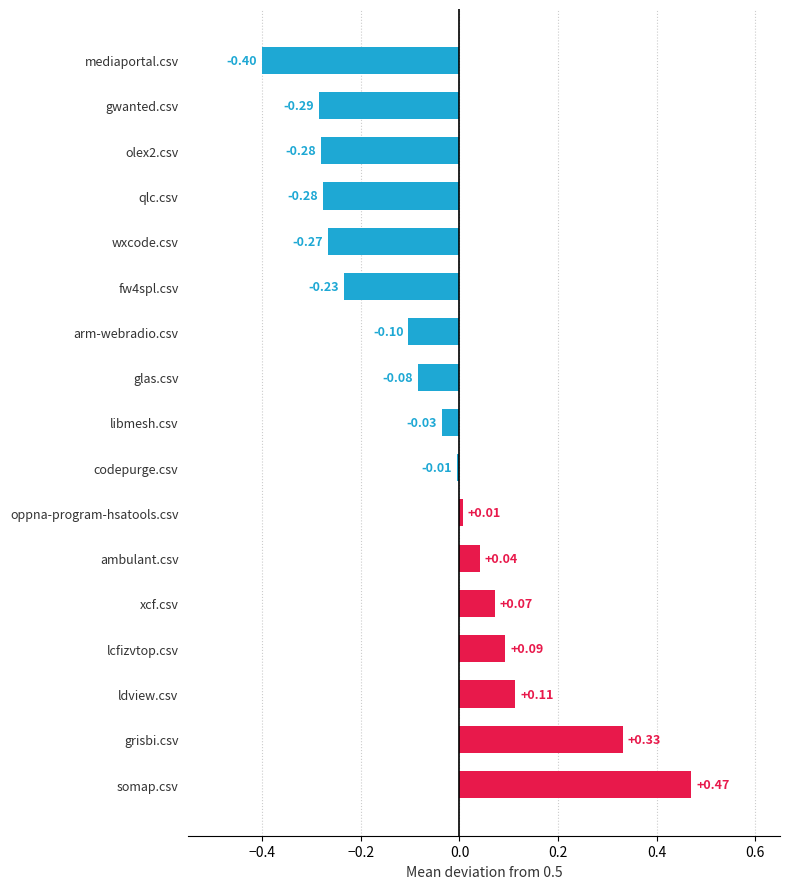

Which label corresponds to the smallest value in the chart?

mediaportal.csv